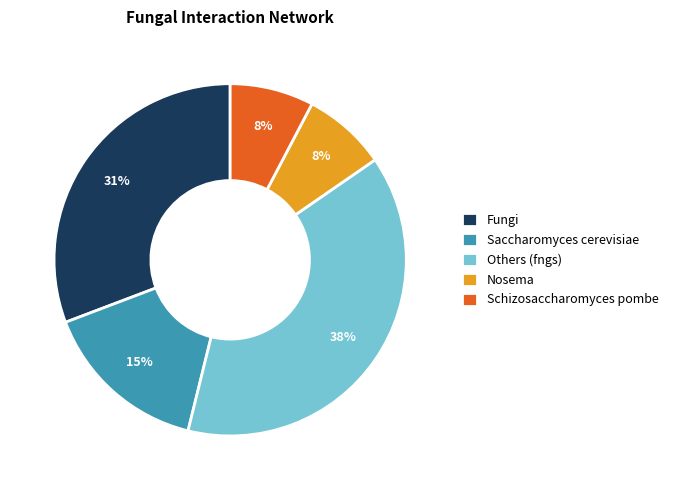

To the nearest percent, what portion does Others (fngs) represent?

38%